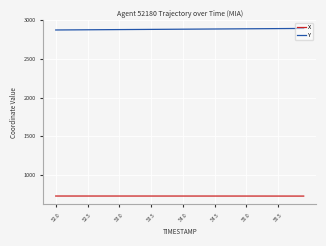

Count the number of categories in the chart.

40